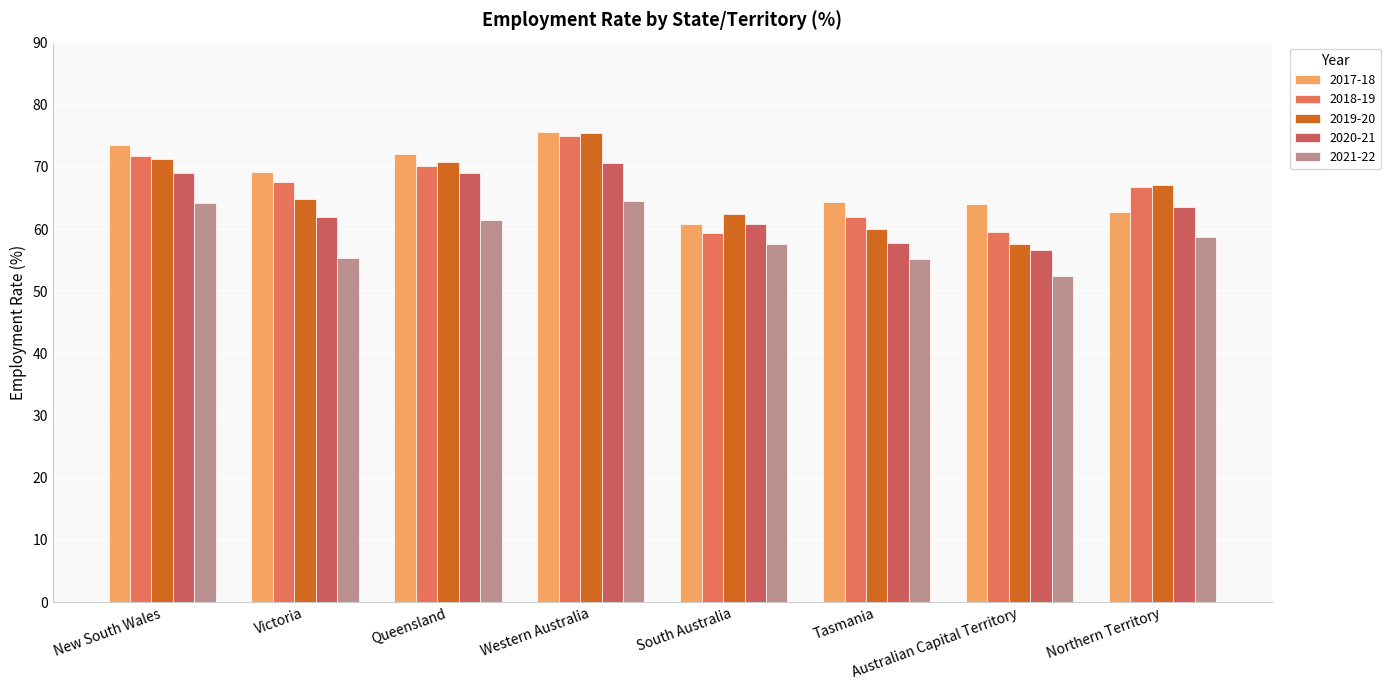

True or false: 2017-18 has a value of 75.7 at Western Australia.

True